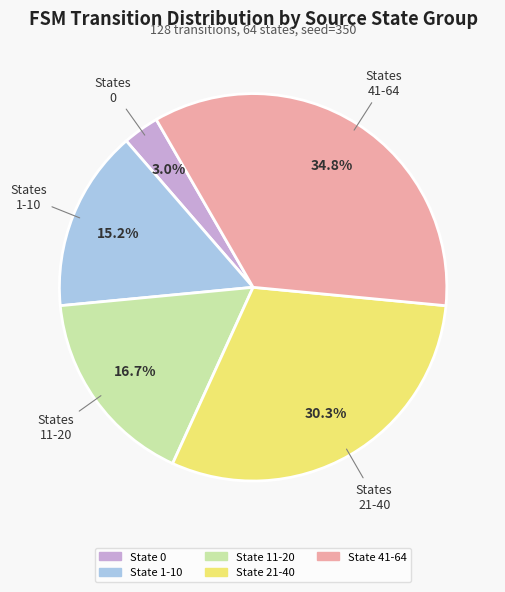

True or false: State 21-40 accounts for 38% of the total.

False